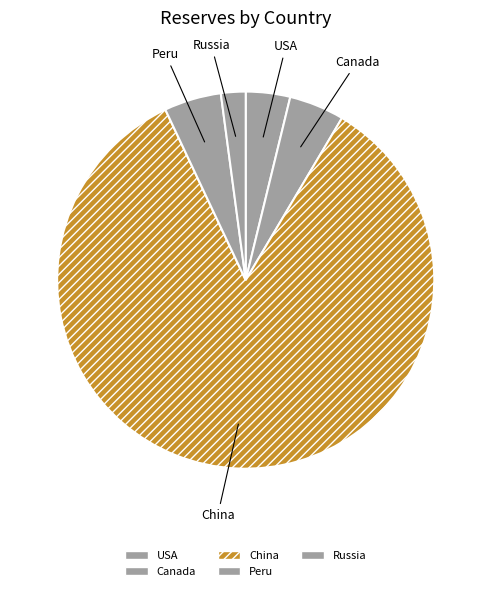

The Peru slice represents 5% of the pie. True or false?

True